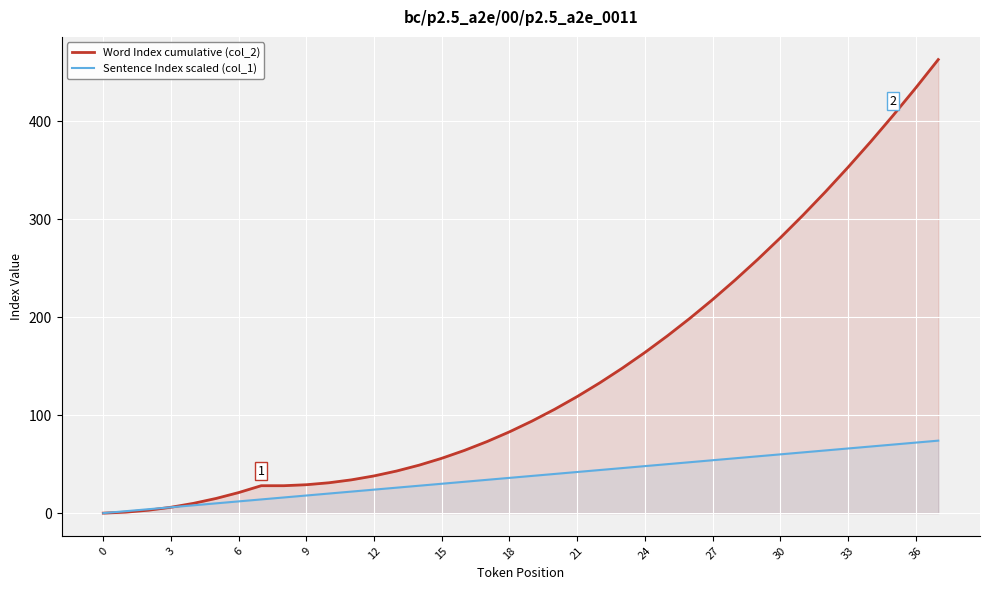

How many values in Sentence Index scaled (col_1) are above zero?

37